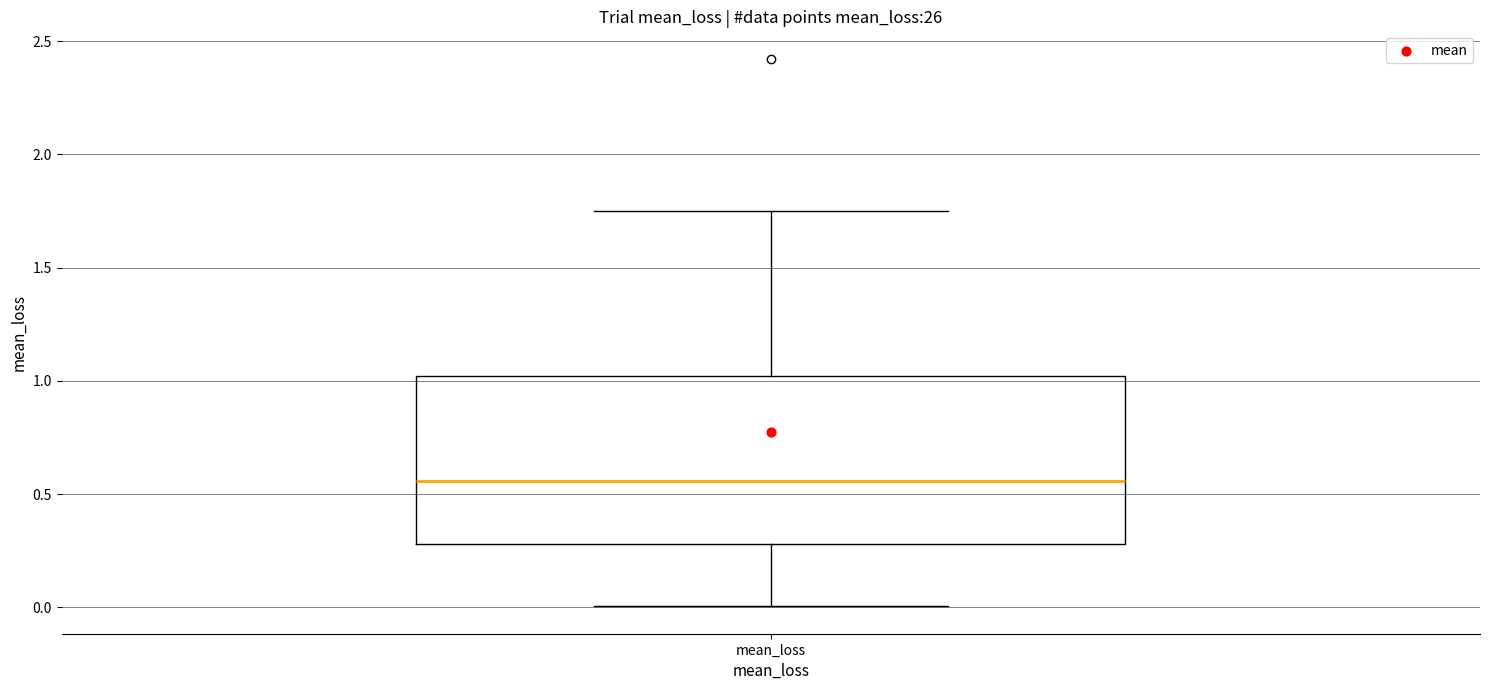

Transcribe this box plot: give where the median line is, the range the box spans, and where the two whiskers end, as read against the y-axis. The values are not printed on the chart, so give them approximately, as read against the axis.

median 0.55, box 0.30 to 1.00, whiskers 0.00 to 1.75